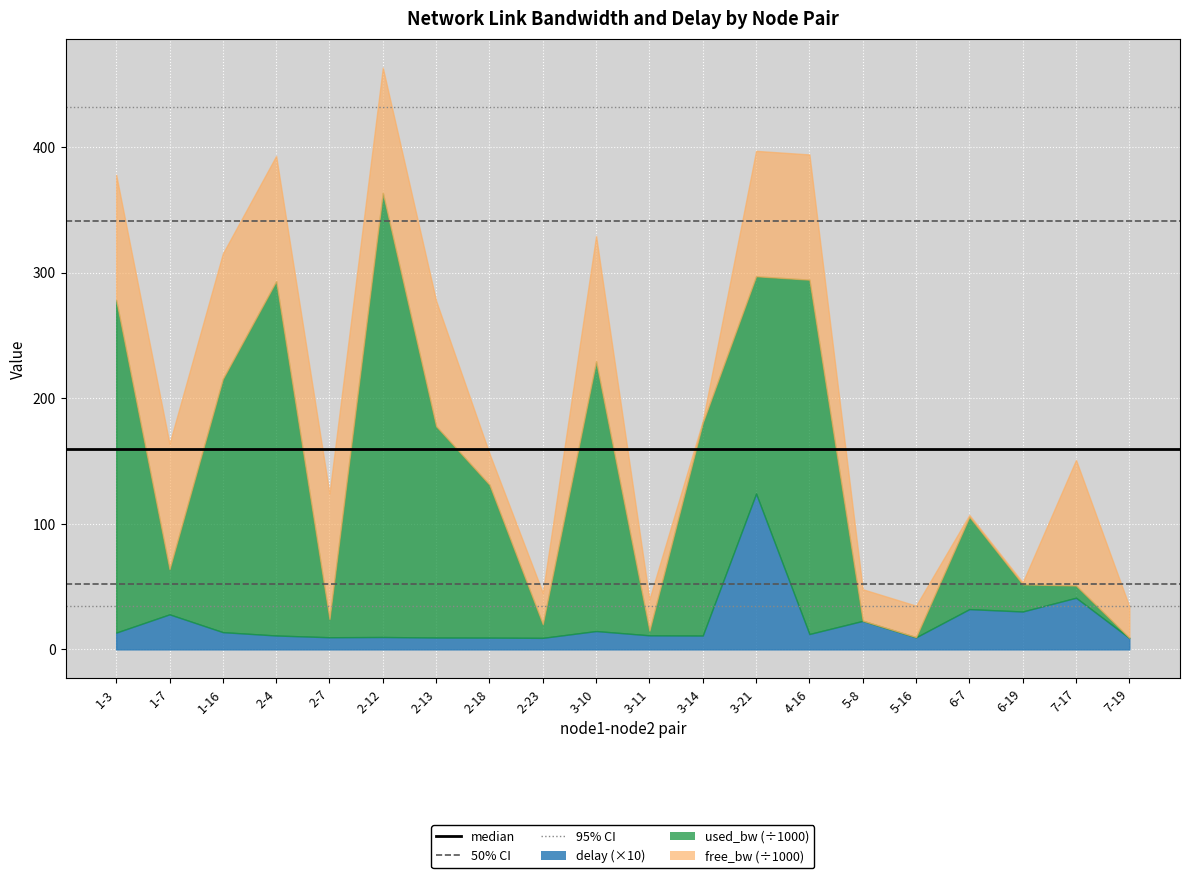

At which label is median closest to 159?

1-3